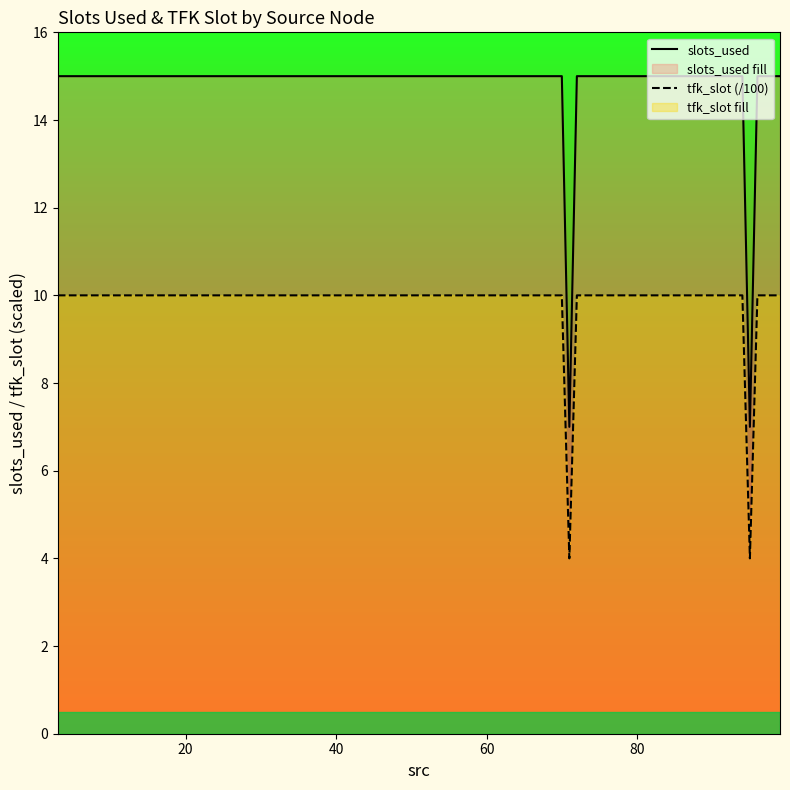

True or false: tfk_slot (/100) and slots_used cross at least once.

False